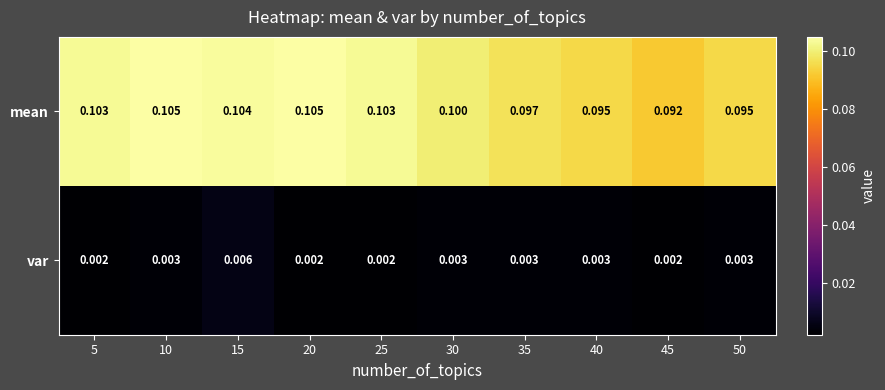

Which series has the largest total across all categories?

mean